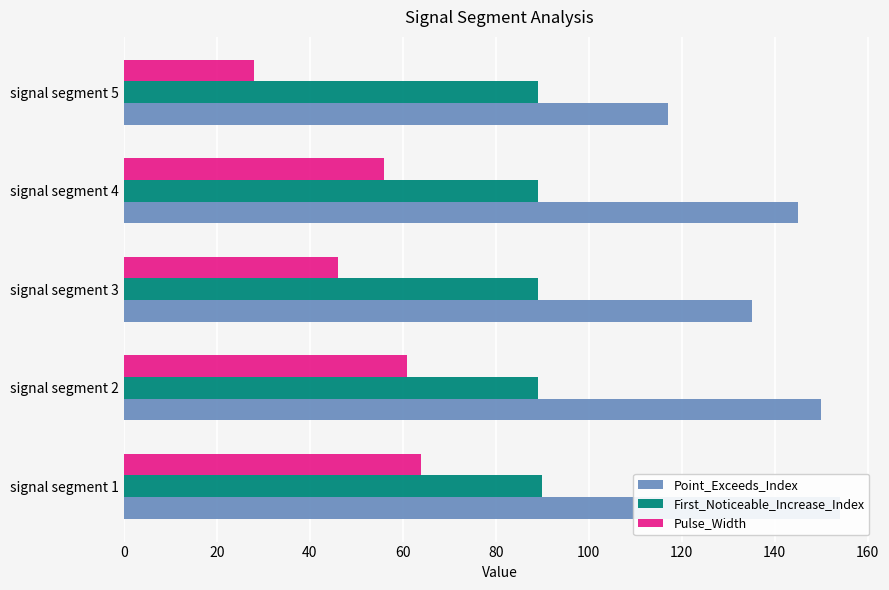

How many bars are there in total?

15